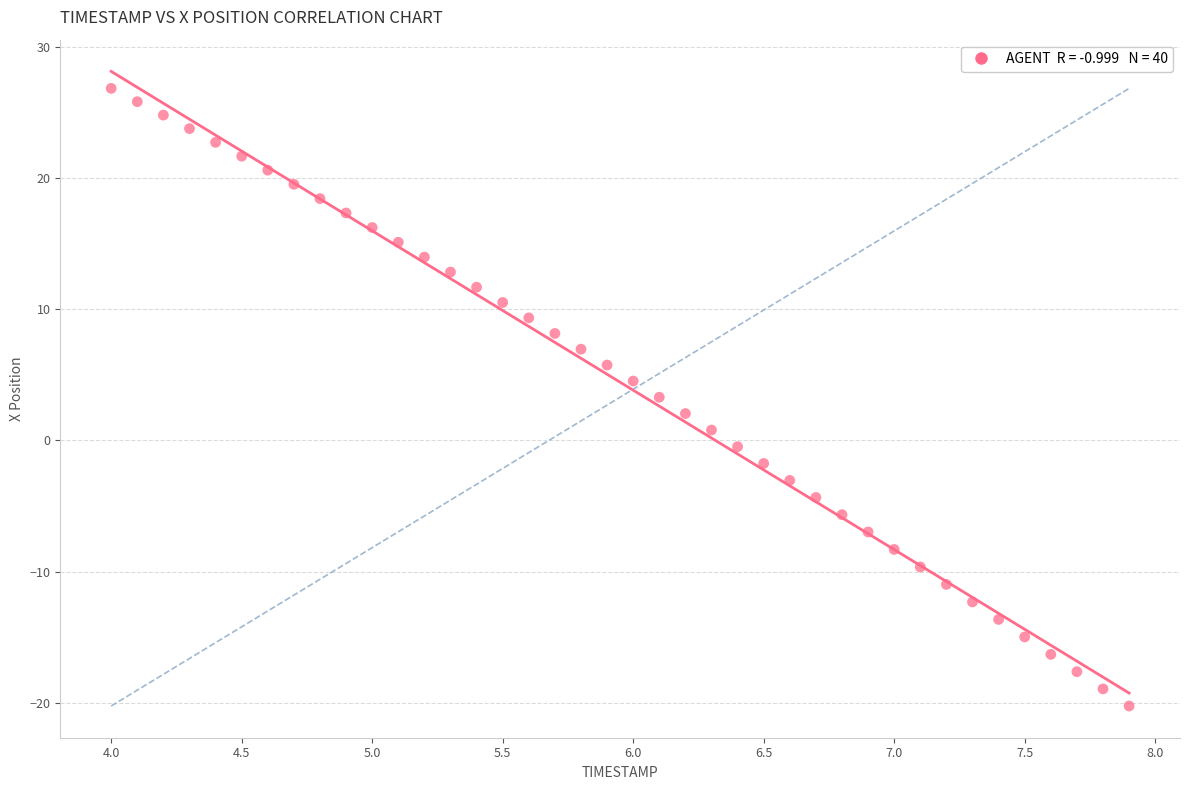

What is the range of X values (max minus min)?

3.9